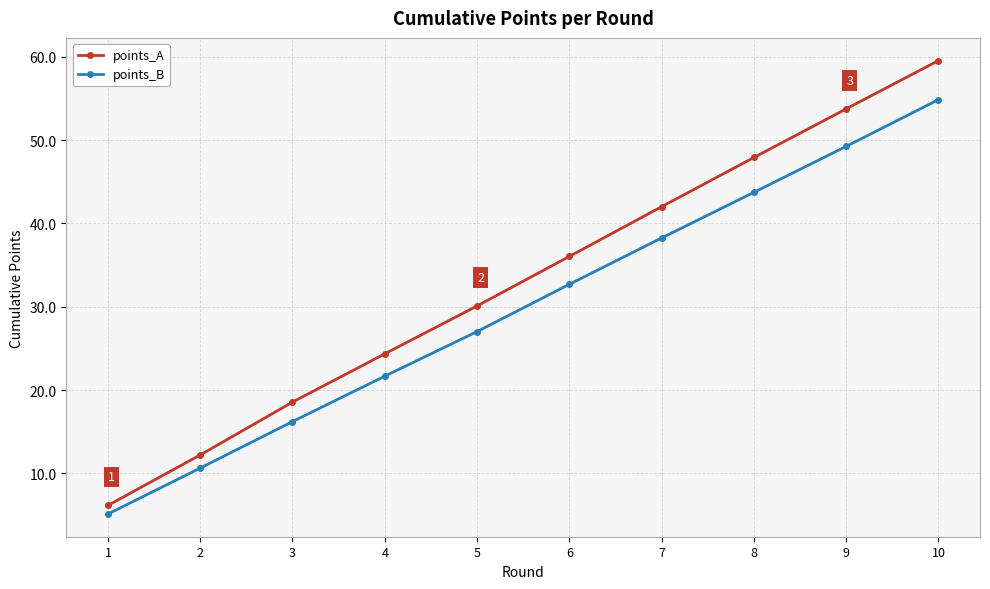

List the labels in order of points_B value, largest first.

10, 9, 8, 7, 6, 5, 4, 3, 2, 1